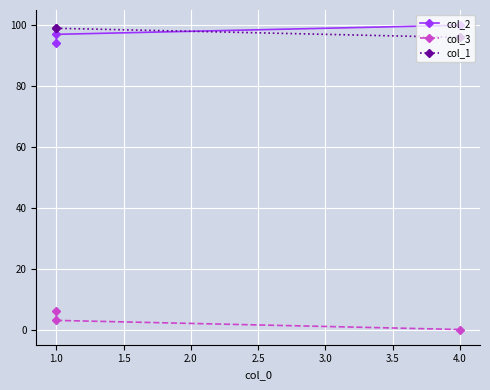

Is it true that col_2 equals 97 at 1.0?

True